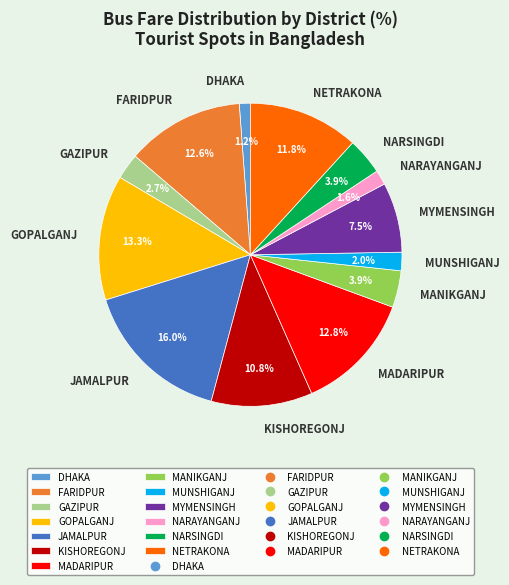

What portion of the pie excludes JAMALPUR?

84.0%